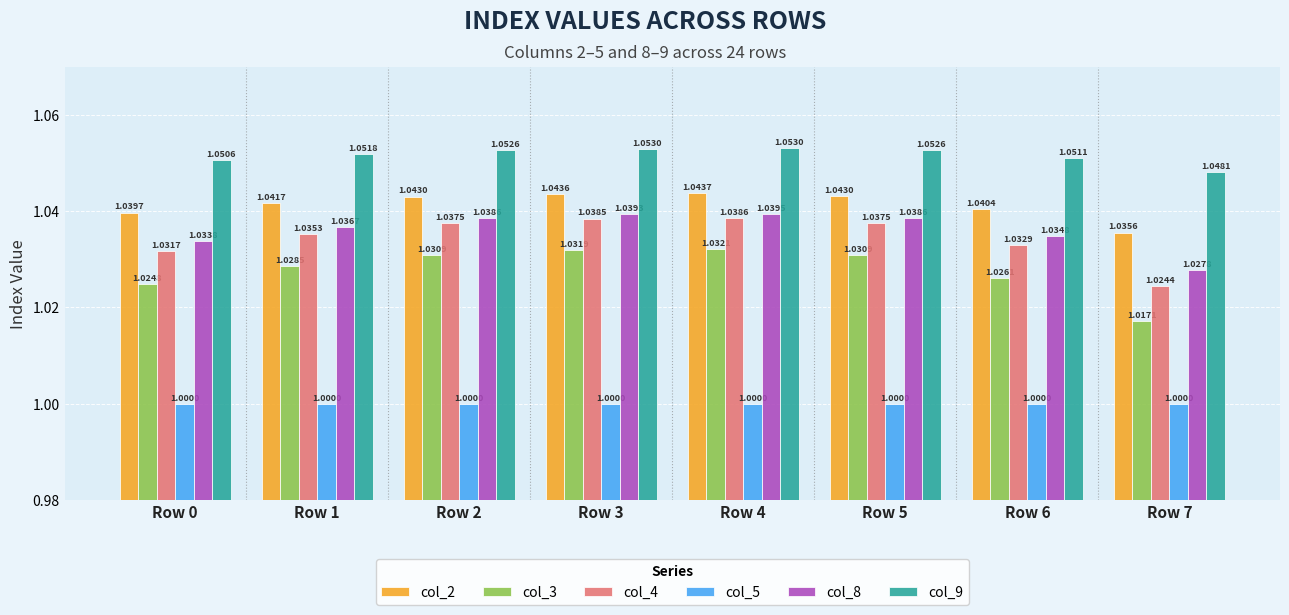

List the series in order of their peak value, lowest first.

col_5, col_3, col_4, col_8, col_2, col_9